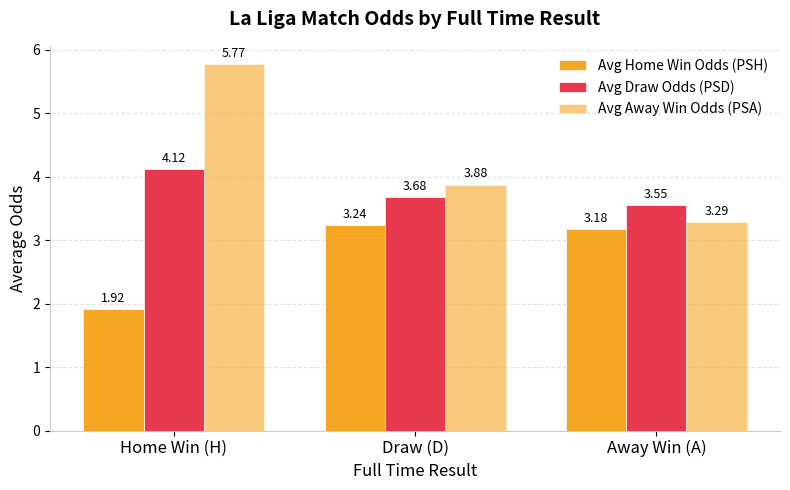

What is the label of the 3rd bar from the left?

Away Win (A)